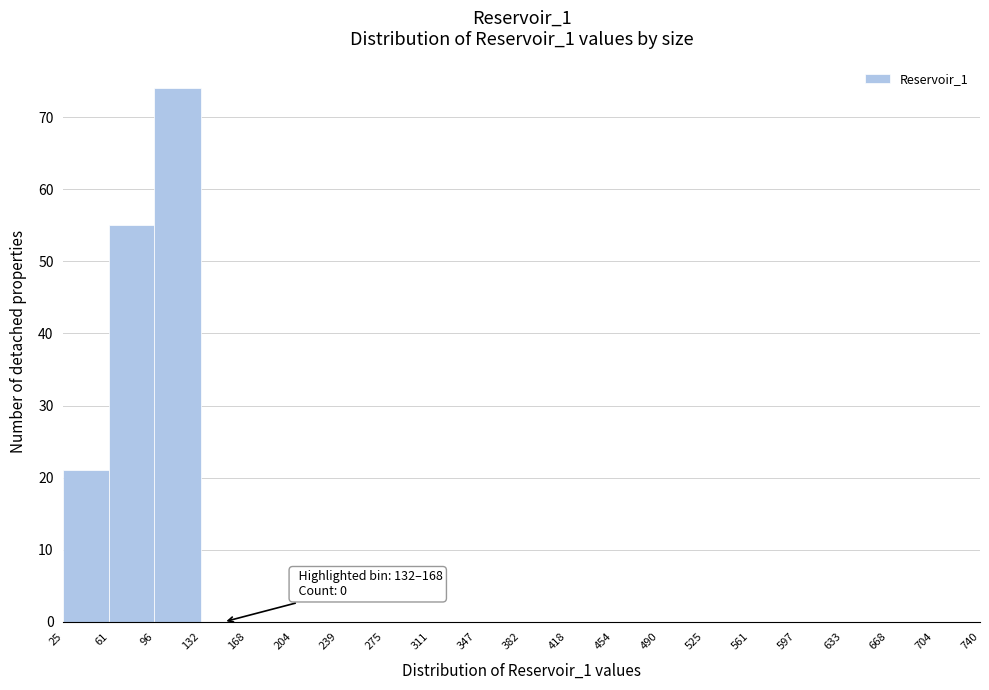

Which range on the x-axis has the tallest bar?

96 to 132